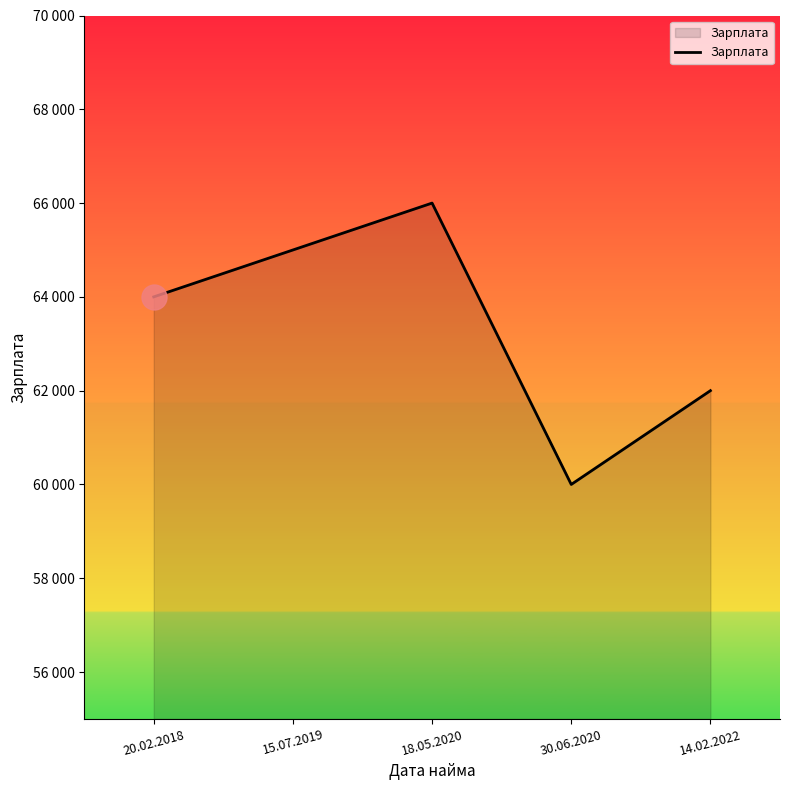

List the labels in order of value, smallest first.

30.06.2020, 14.02.2022, 20.02.2018, 15.07.2019, 18.05.2020